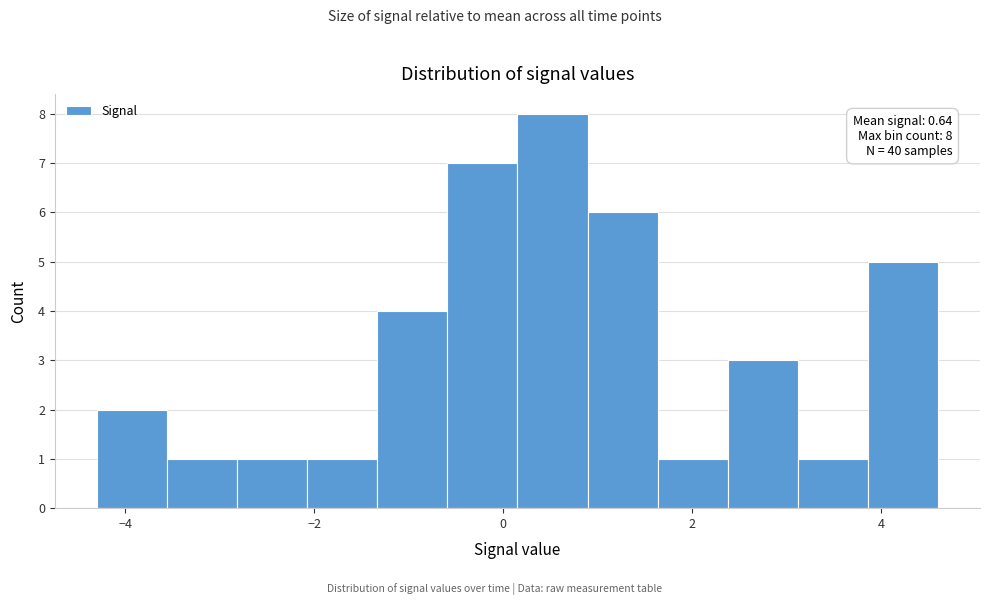

Around what value on the x-axis is the tallest bar? Give the approximate position of its centre, as read against the axis.

0.6